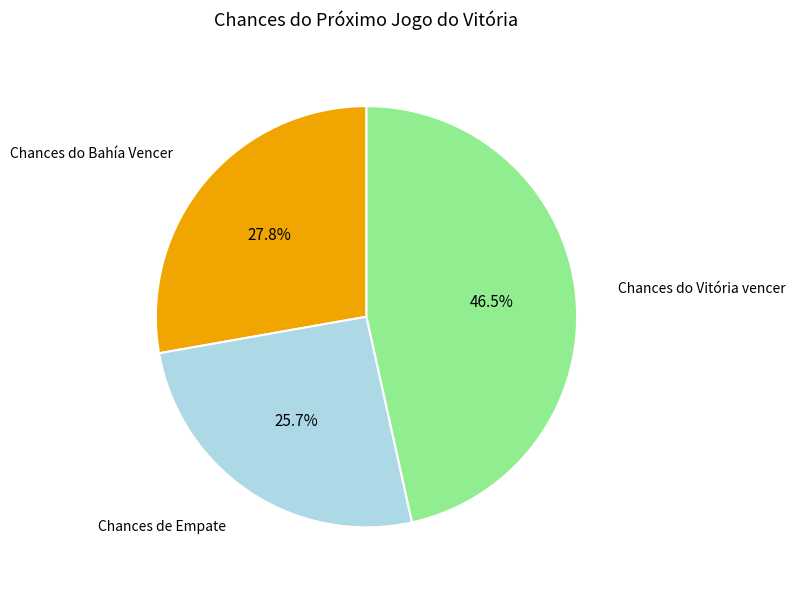

How many slices are in this pie chart?

3